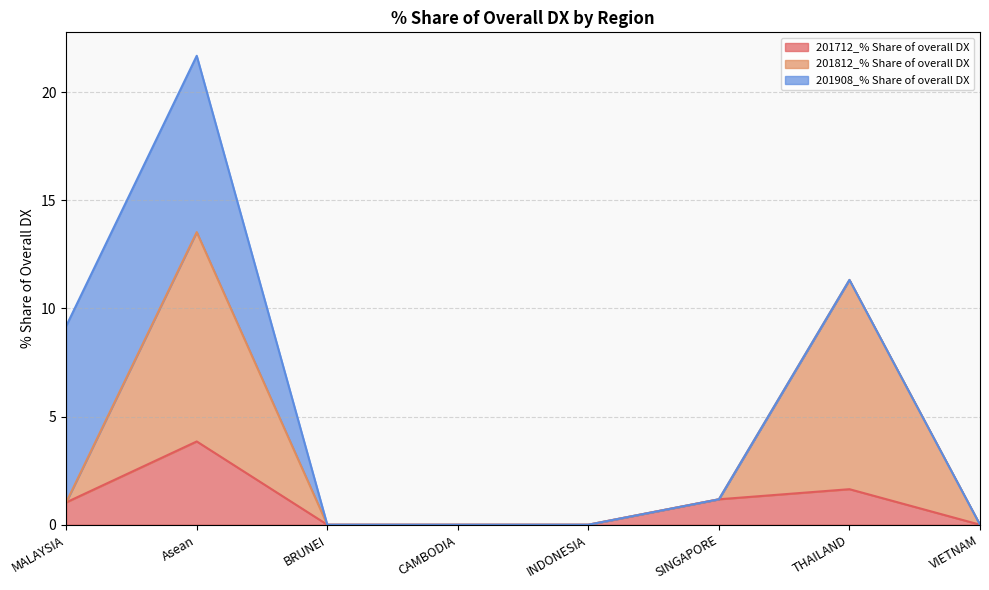

What is the difference between the second highest and second lowest values in the 201712_% Share of overall DX series?

1.6